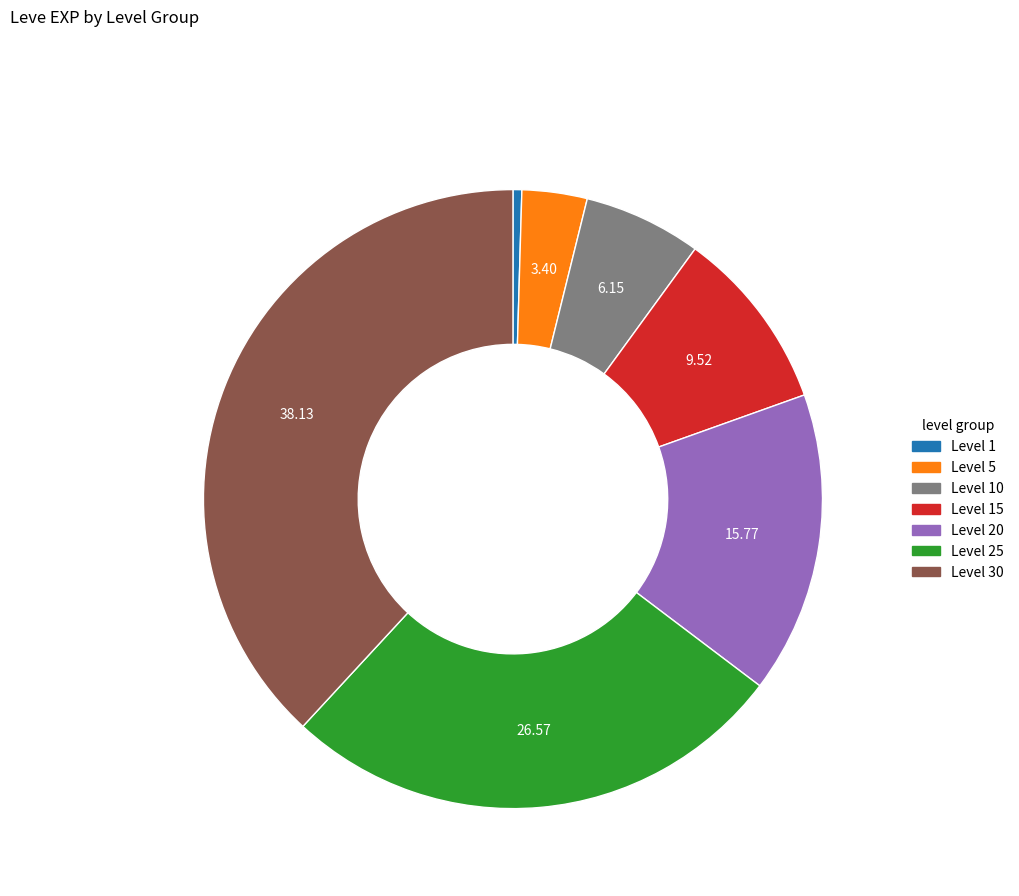

How many segments does this pie chart have?

7